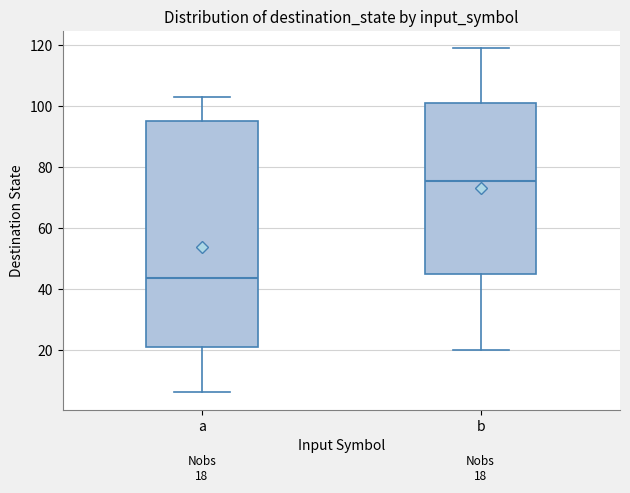

Which box is the tallest, from its lower edge to its upper edge?

a